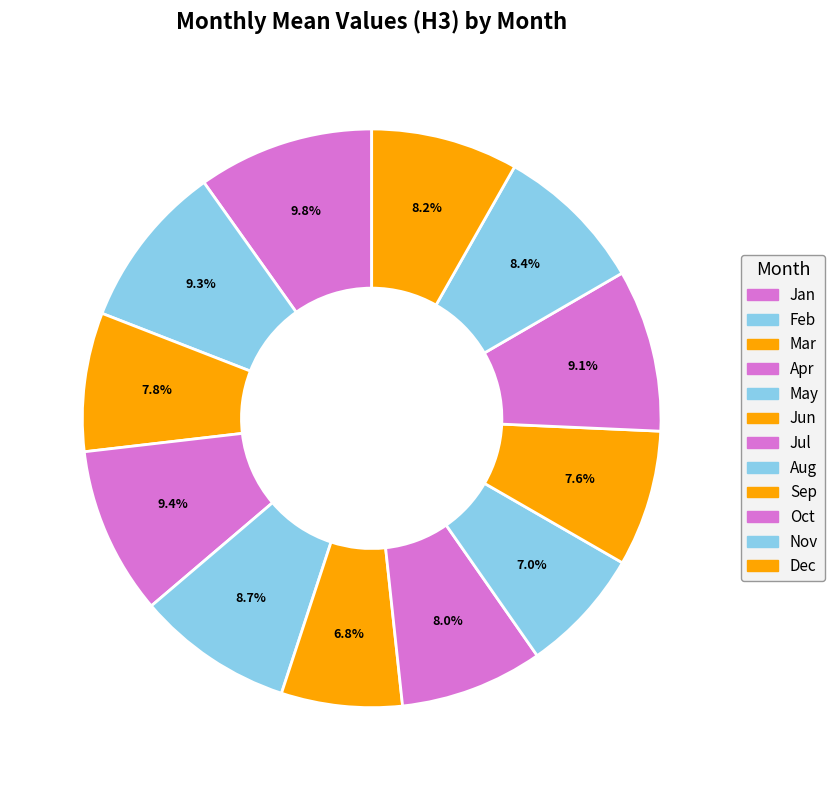

Which category has the biggest portion of the pie?

Jan